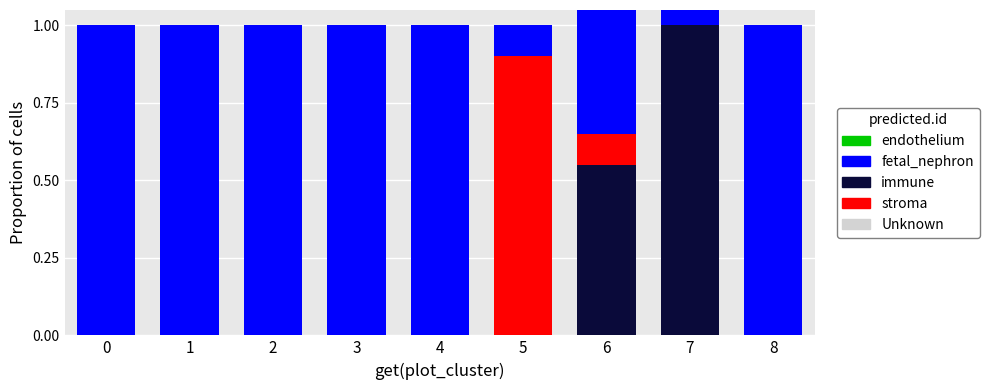

How many categories are shown in the chart?

9